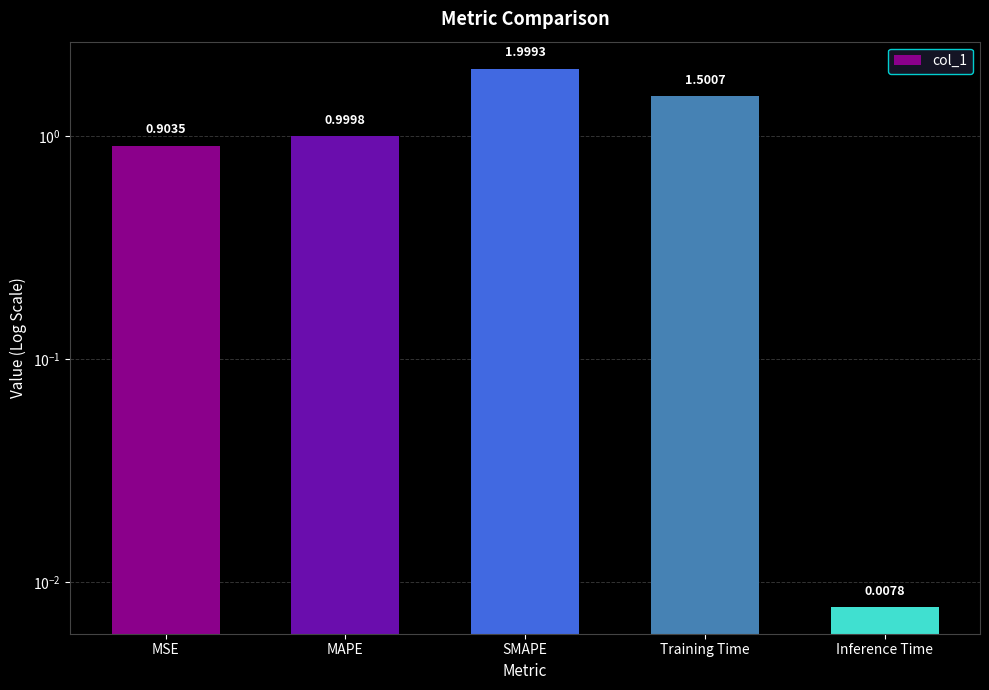

What is the difference between the maximum and second lowest values?

1.1